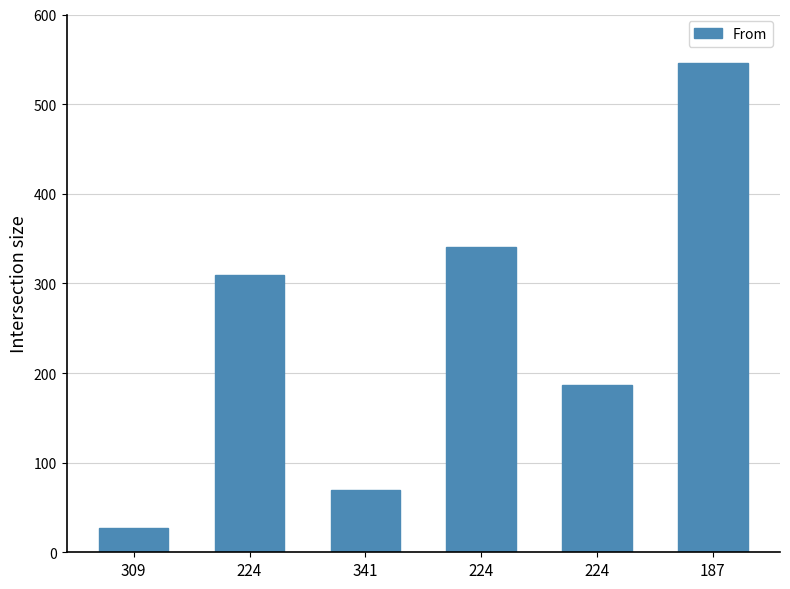

What is the value of the 3rd bar from the left?

70